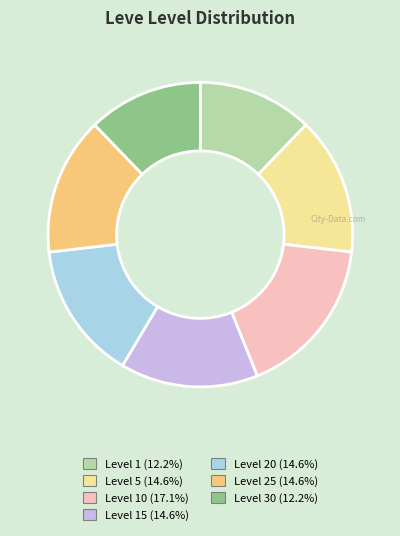

Is there any slice that represents more than half of the pie?

No